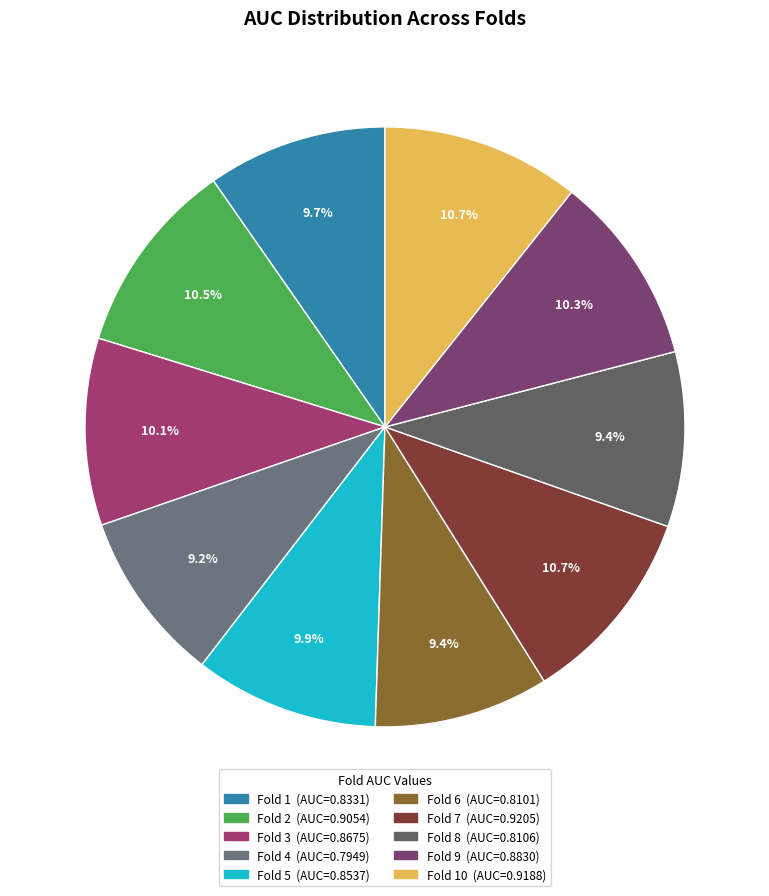

How many segments does this pie chart have?

10